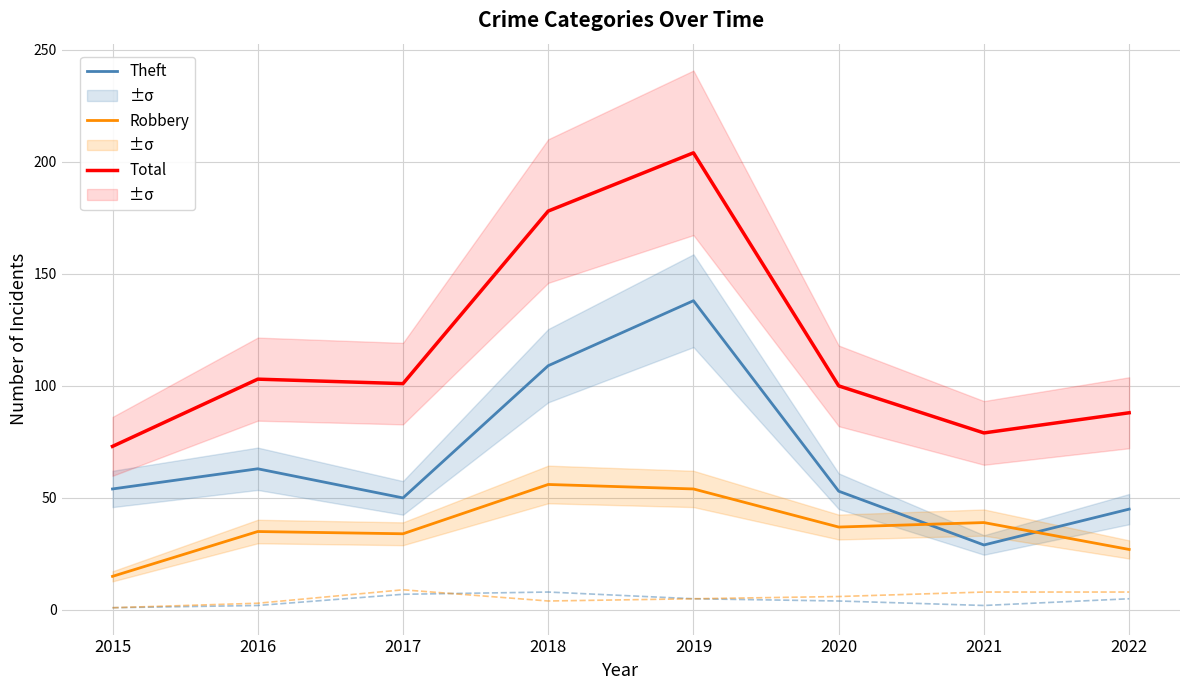

What value does the Robbery series have at 2018, to the nearest 10?

60